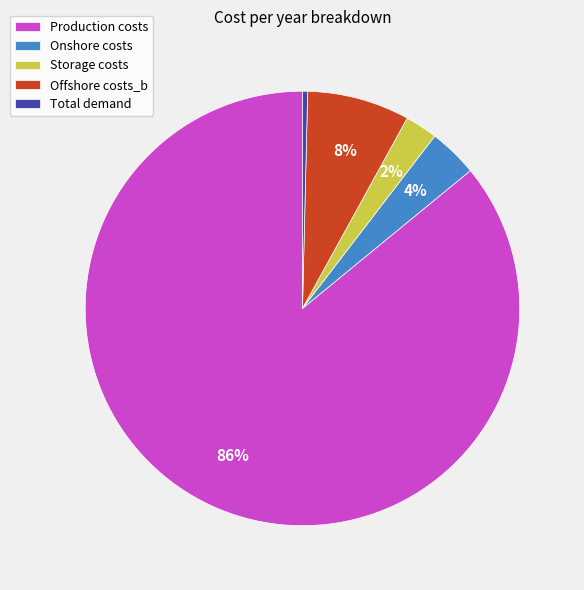

The Offshore costs_b slice represents 8% of the pie. True or false?

True